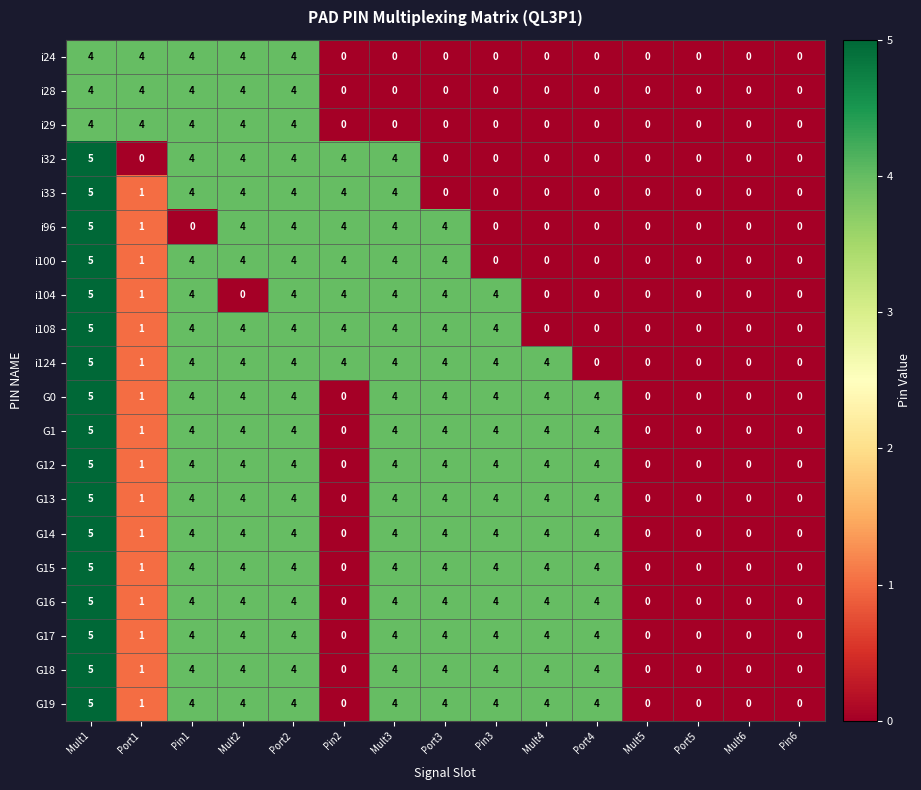

The i32 series shows -3 at Port1. True or false?

False